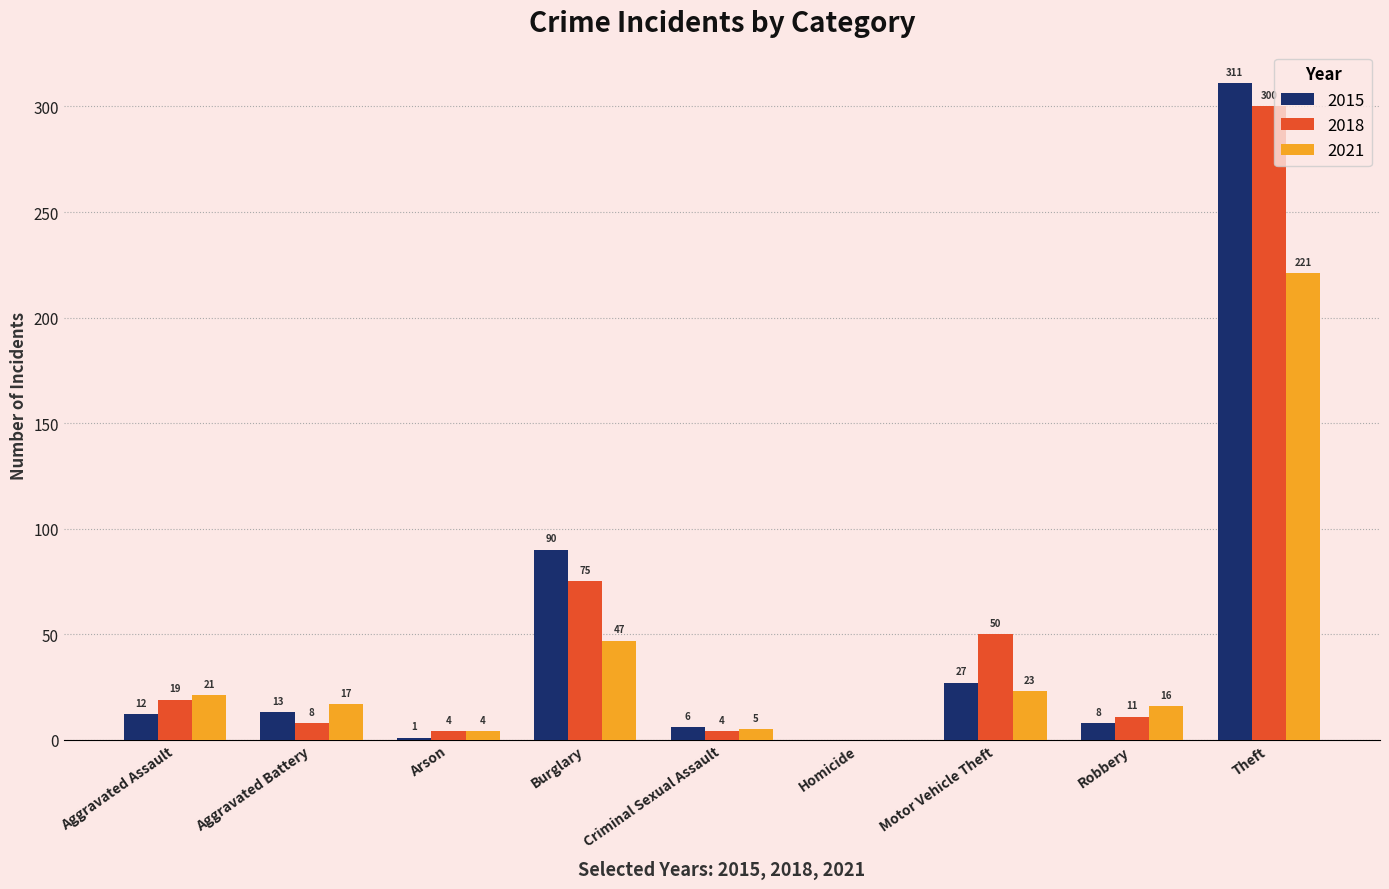

What is the sum of all 2021 values?

354